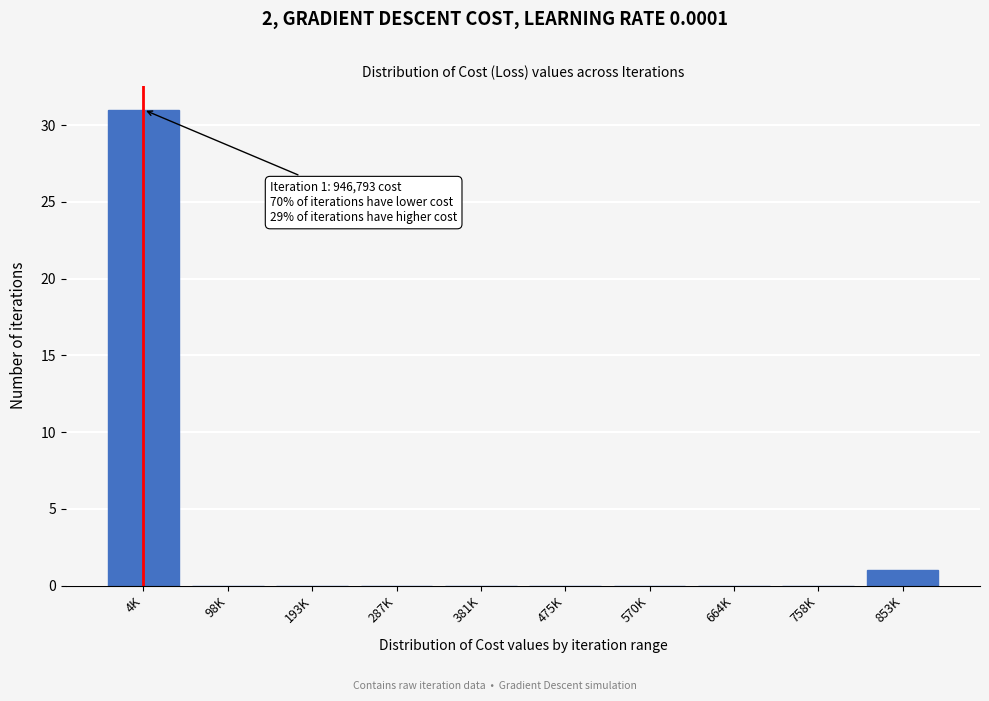

Reading left to right, list all the values displayed in this chart.

4K=31	98K=0	193K=0	287K=0	381K=0	475K=0	570K=0	664K=0	758K=0	853K=1